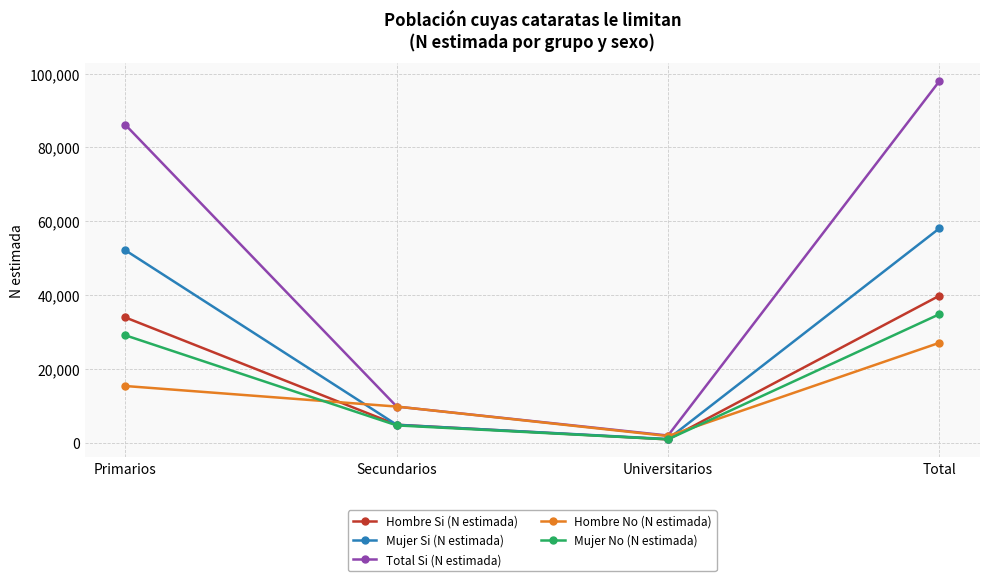

What position from the right is Primarios?

4